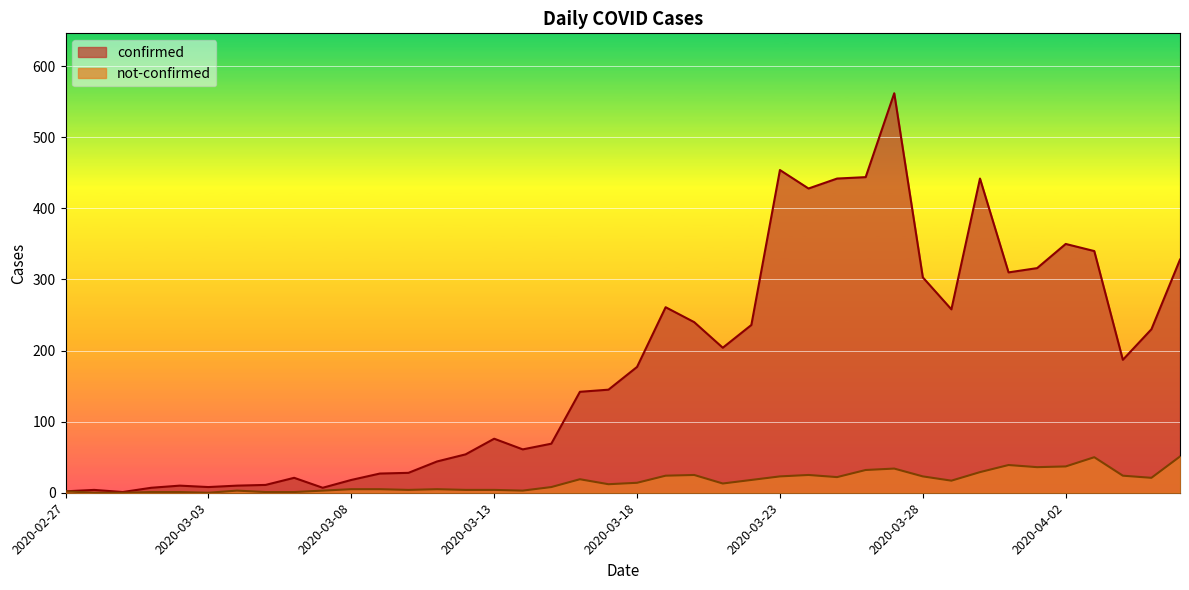

At which label does confirmed first exceed 177?

2020-03-19